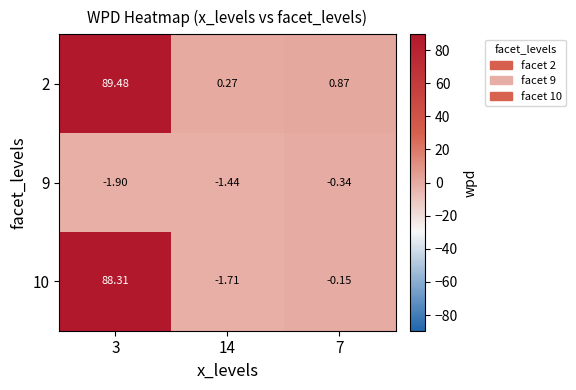

At 7, list the series in order from smallest to largest.

9, 10, 2